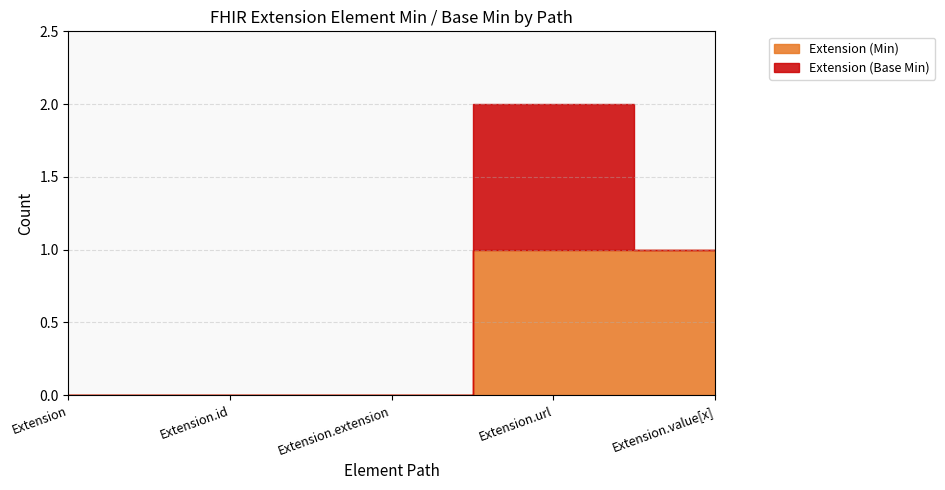

True or false: Extension (Min) and Extension (Base Min) intersect in this chart.

False